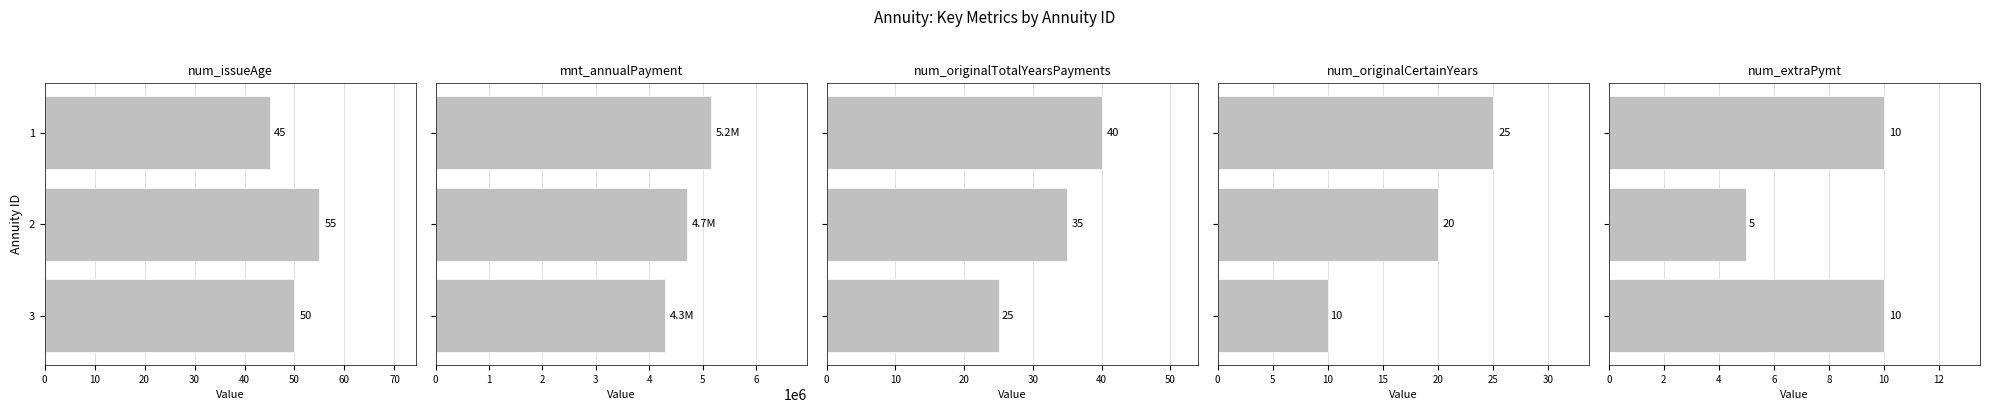

Which series has the largest total across all categories?

mnt_annualPayment